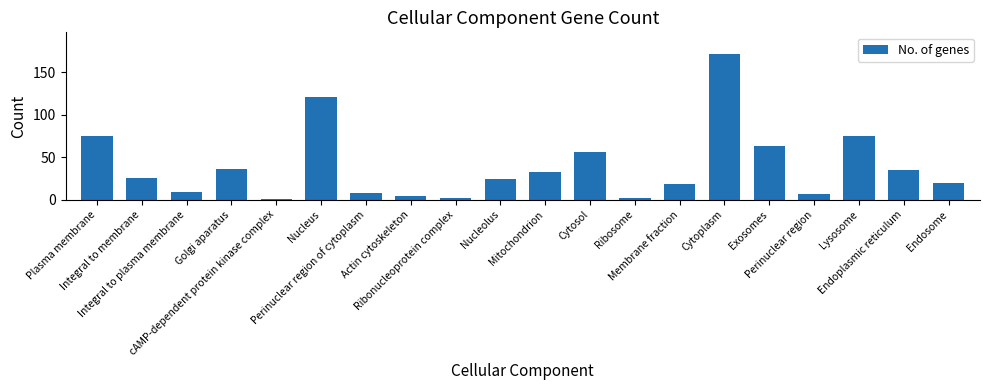

What is the label of the 10th bar from the right?

Mitochondrion